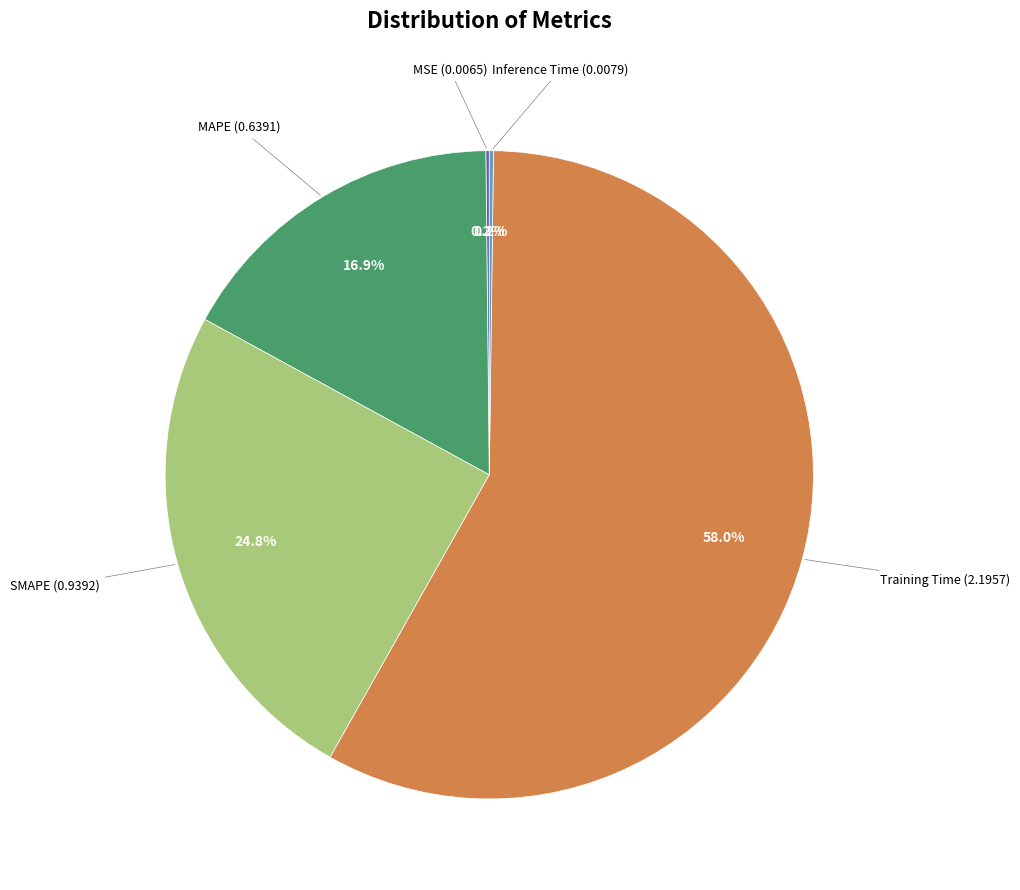

Is there any slice that represents more than half of the pie?

Yes